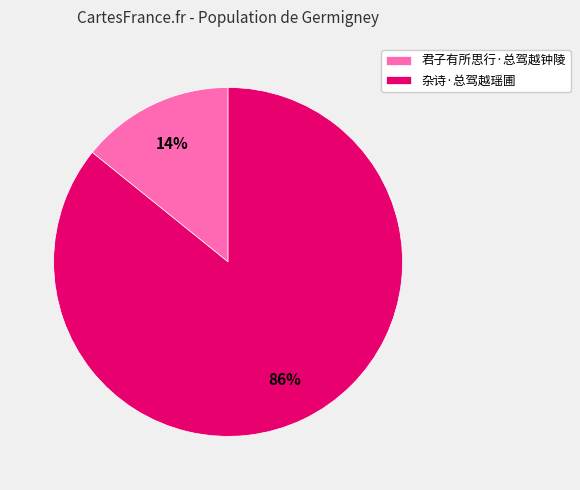

Is it true that 君子有所思行·总驾越钟陵 is 14% of the pie?

True